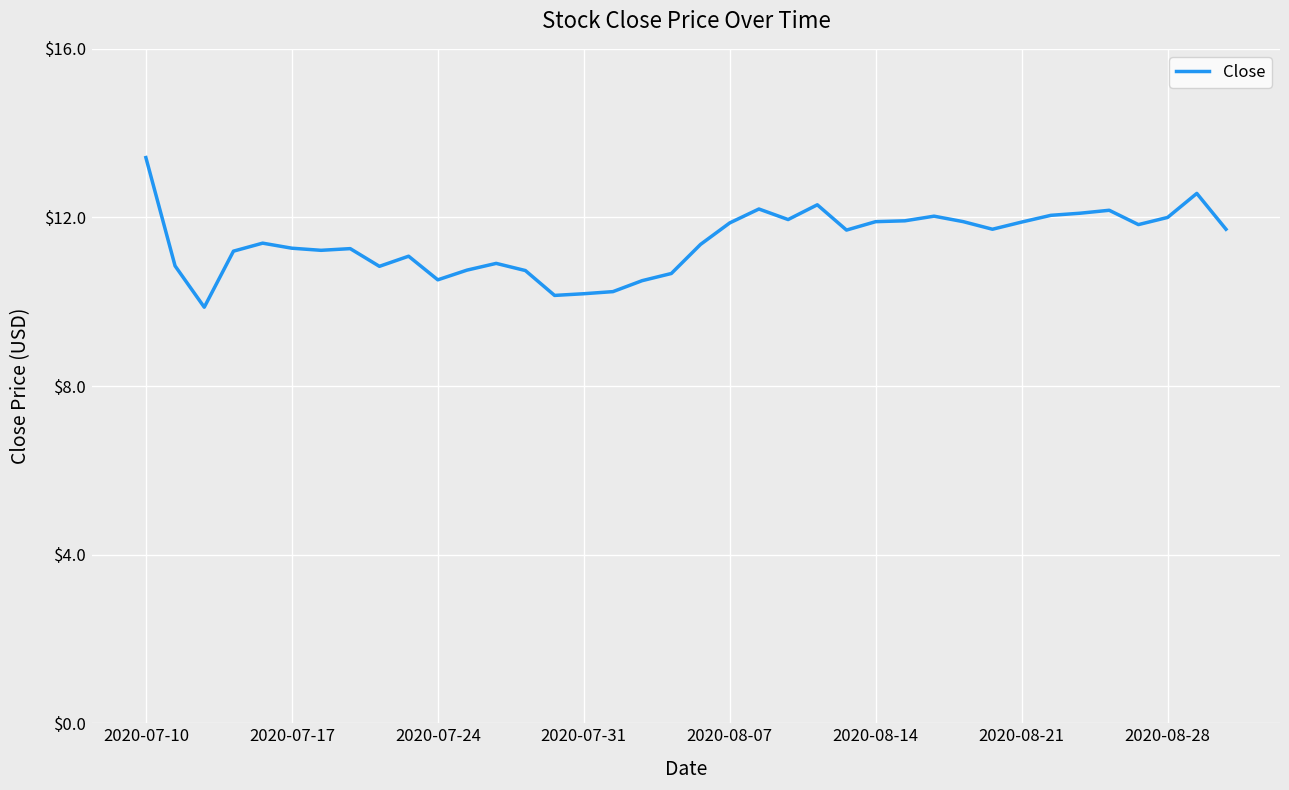

What is the difference between the maximum and minimum values?

3.6